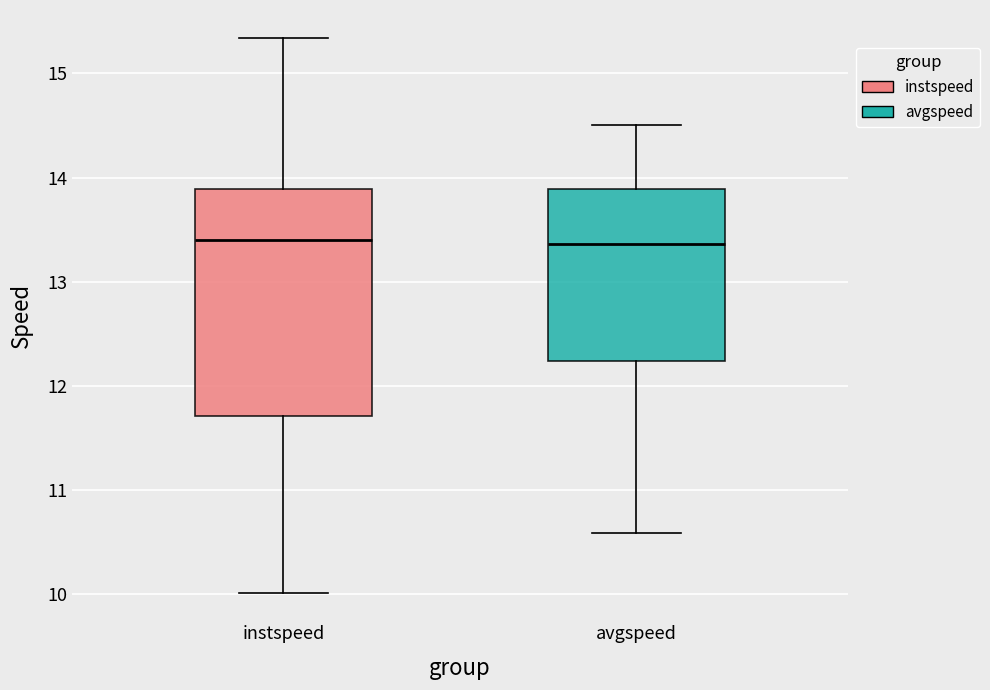

Reading left to right, read every box against the y-axis: the position of its median line, the range the box covers, and the ends of its whiskers. The values are not printed on the chart, so give them approximately, as read against the axis.

instspeed: median 13.4, box 11.7 to 13.9, whiskers 10.0 to 15.3
avgspeed: median 13.4, box 12.2 to 13.9, whiskers 10.6 to 14.5